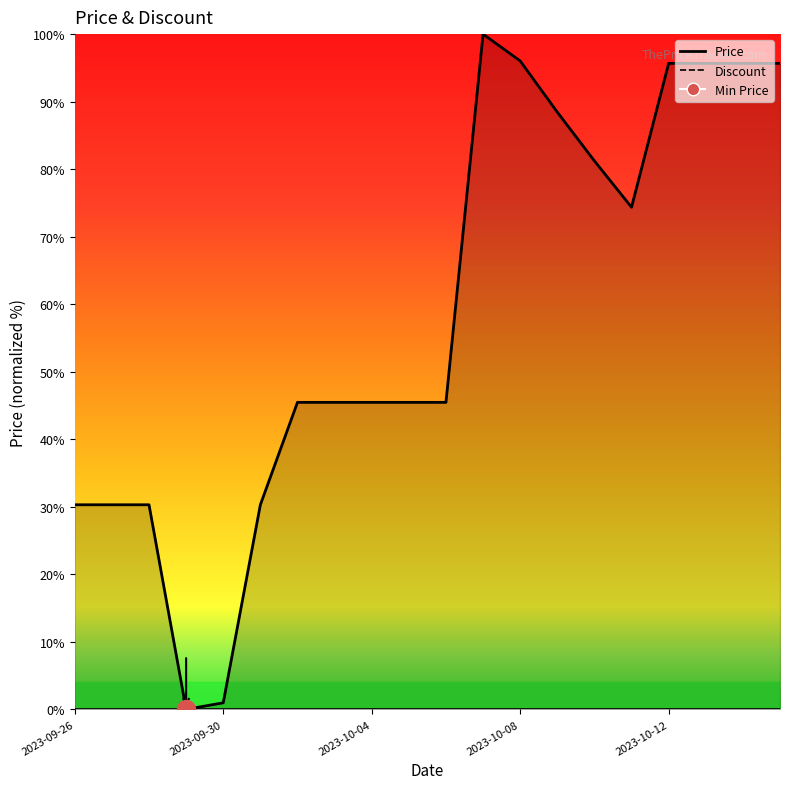

What is the ratio of the value at 2023-09-26 to the value at 2023-10-14?

0.3